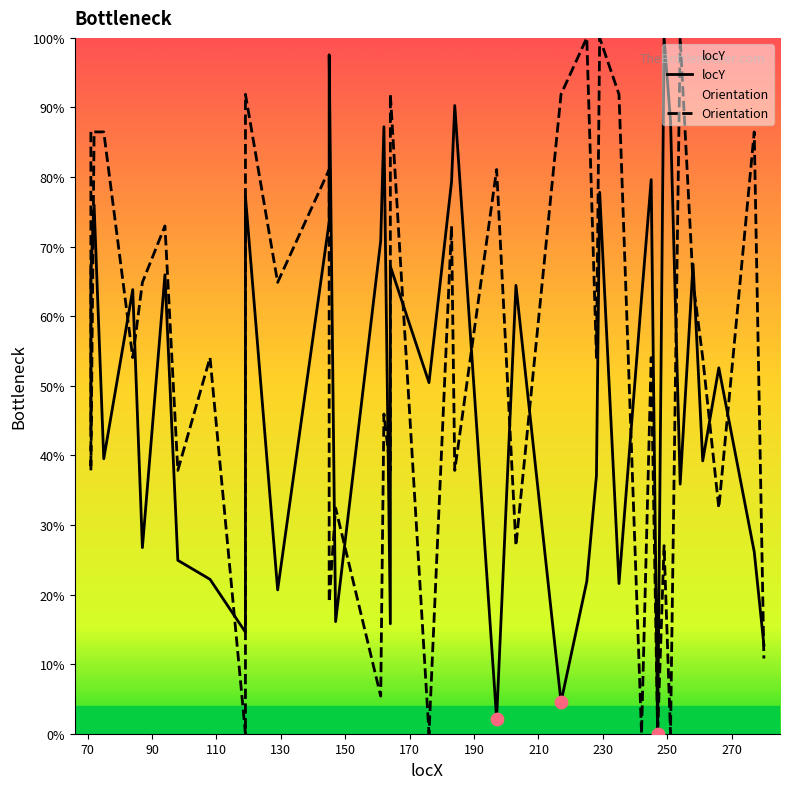

Which series contains the highest Y value?

locY